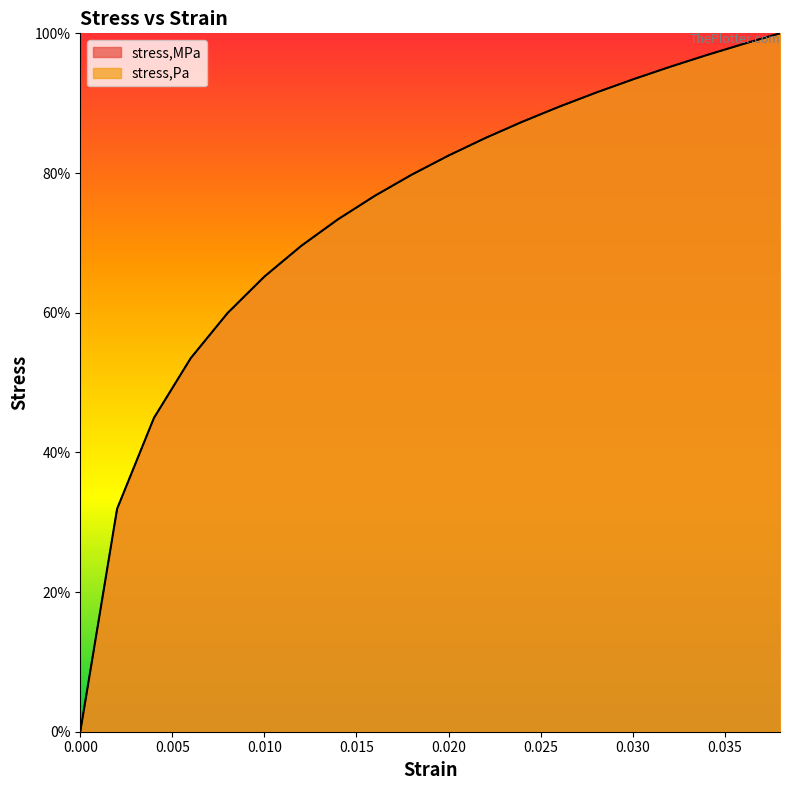

List the labels in order of stress,Pa value, smallest first.

0.0, 0.002, 0.004, 0.006, 0.008, 0.01, 0.012, 0.014, 0.016, 0.018, 0.02, 0.022, 0.024, 0.026, 0.028, 0.03, 0.032, 0.034, 0.036, 0.038